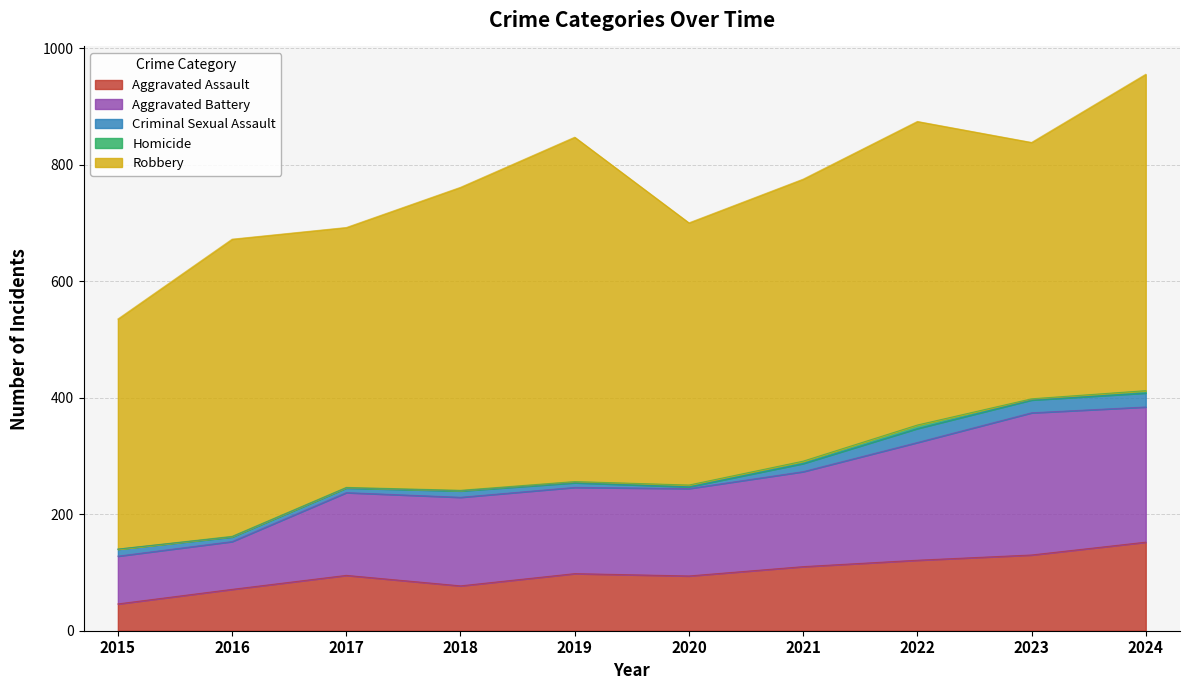

Where is the first local minimum for Aggravated Battery?

2019